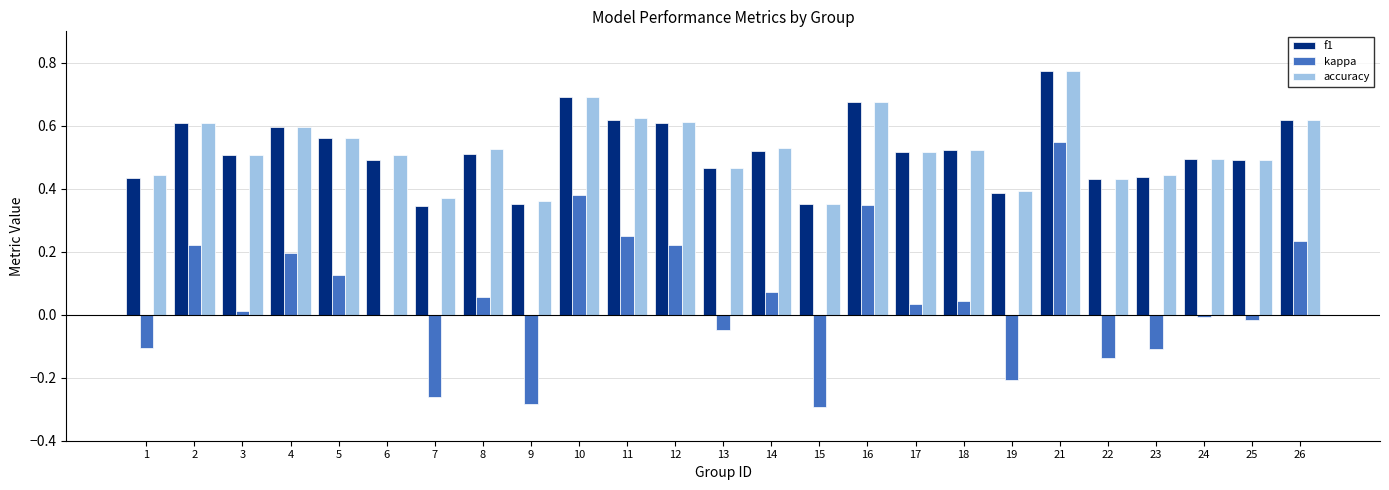

Is the value of kappa at 15 greater than the value of accuracy at 19?

No